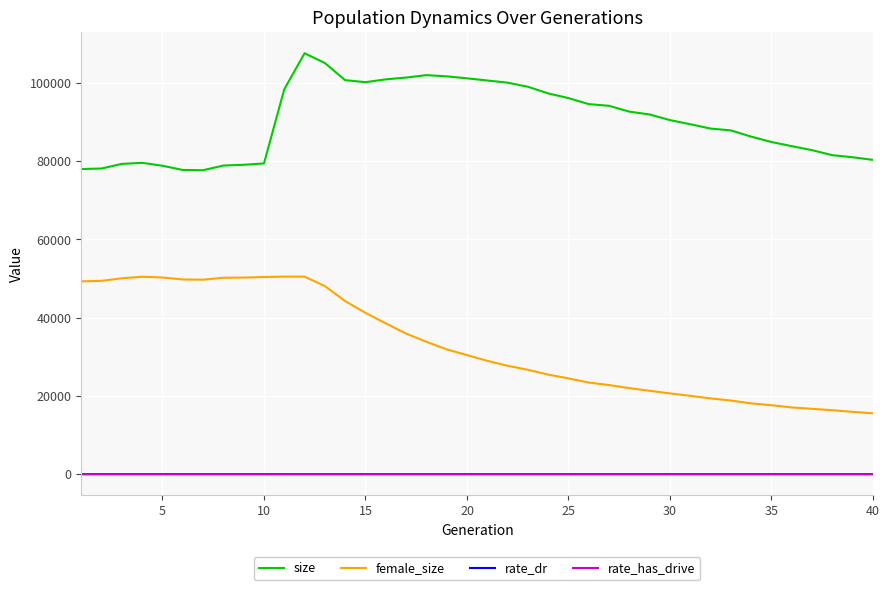

True or false: female_size and rate_dr cross at least once.

False